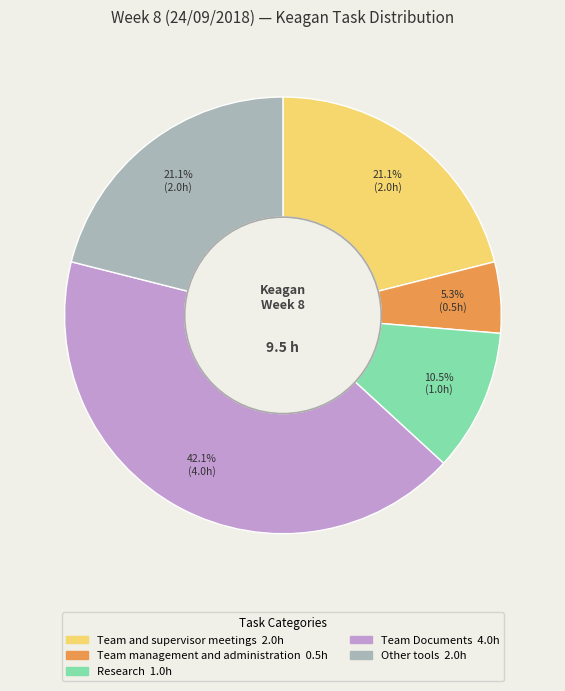

Is there a majority slice in this chart?

No